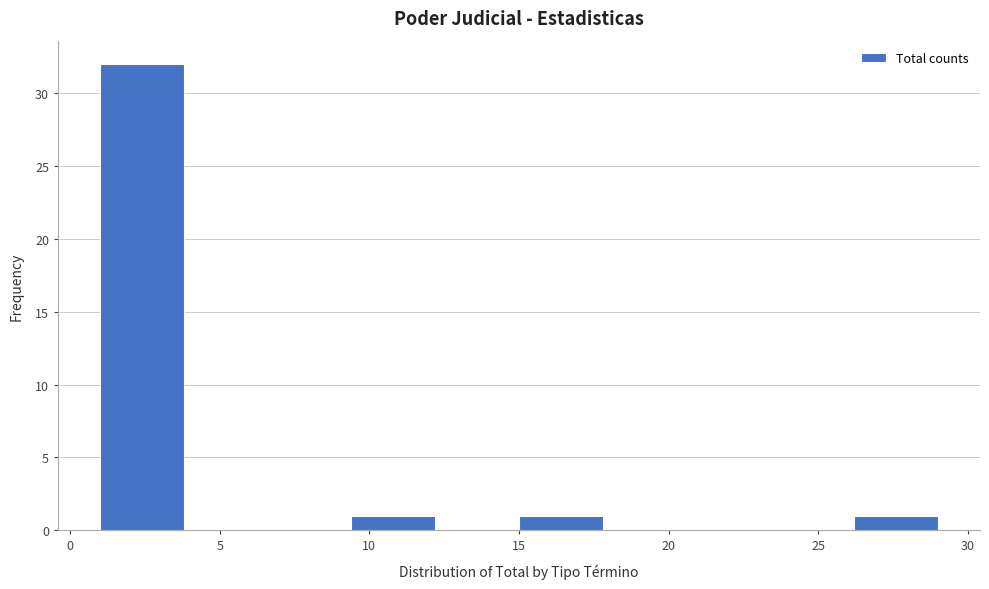

What is the height of the bar covering 1.0 to 3.8 on the x-axis? Neither the bar edges nor the heights are printed on the chart, so give them approximately, as read against the axes.

32